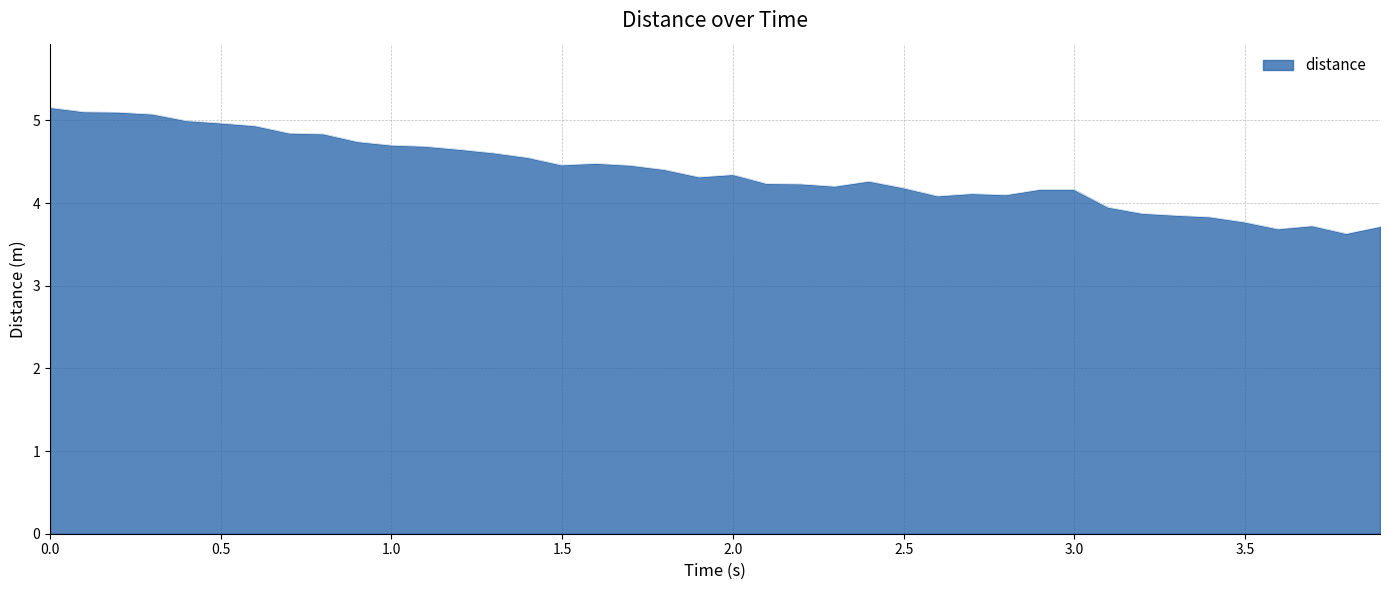

What is the greatest value displayed?

5.2